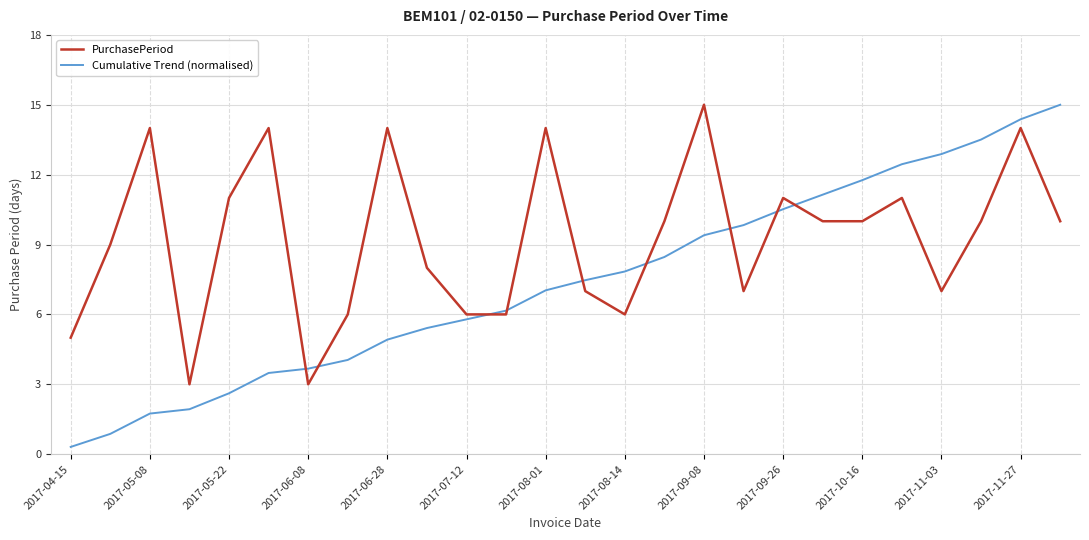

Which series has the largest total across all categories?

PurchasePeriod